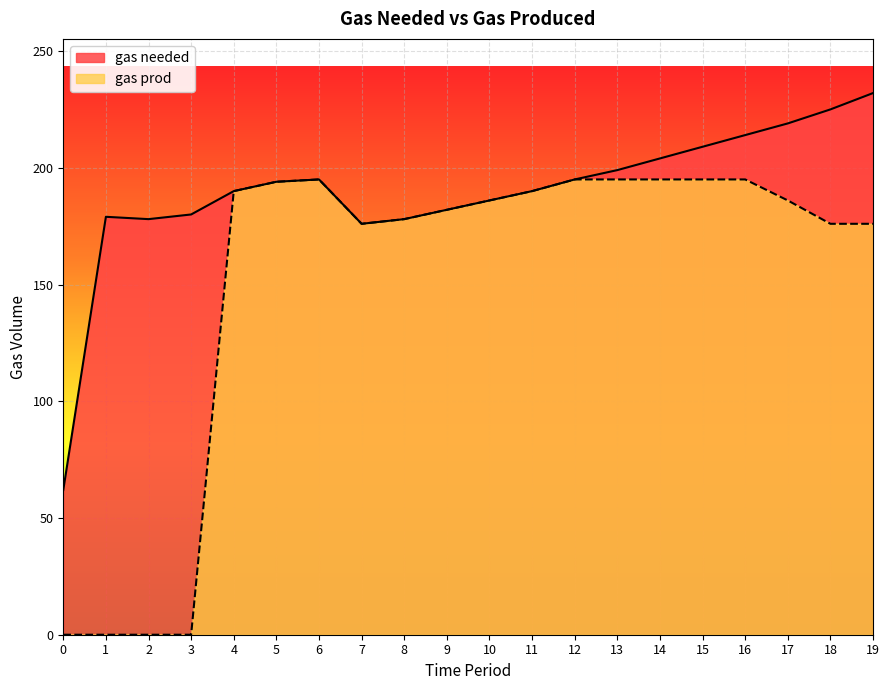

What are all the series names shown in the legend?

gas needed, gas prod